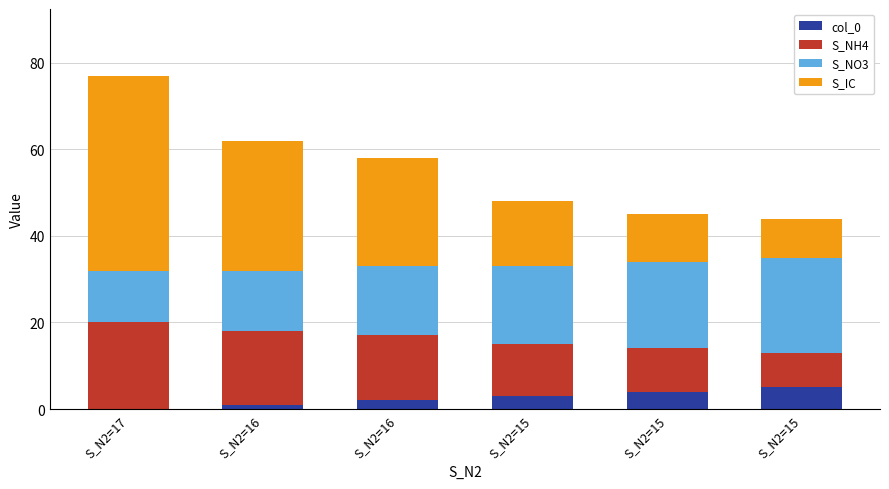

What is the difference between the S_IC values at S_N2=15 and S_N2=16?

15